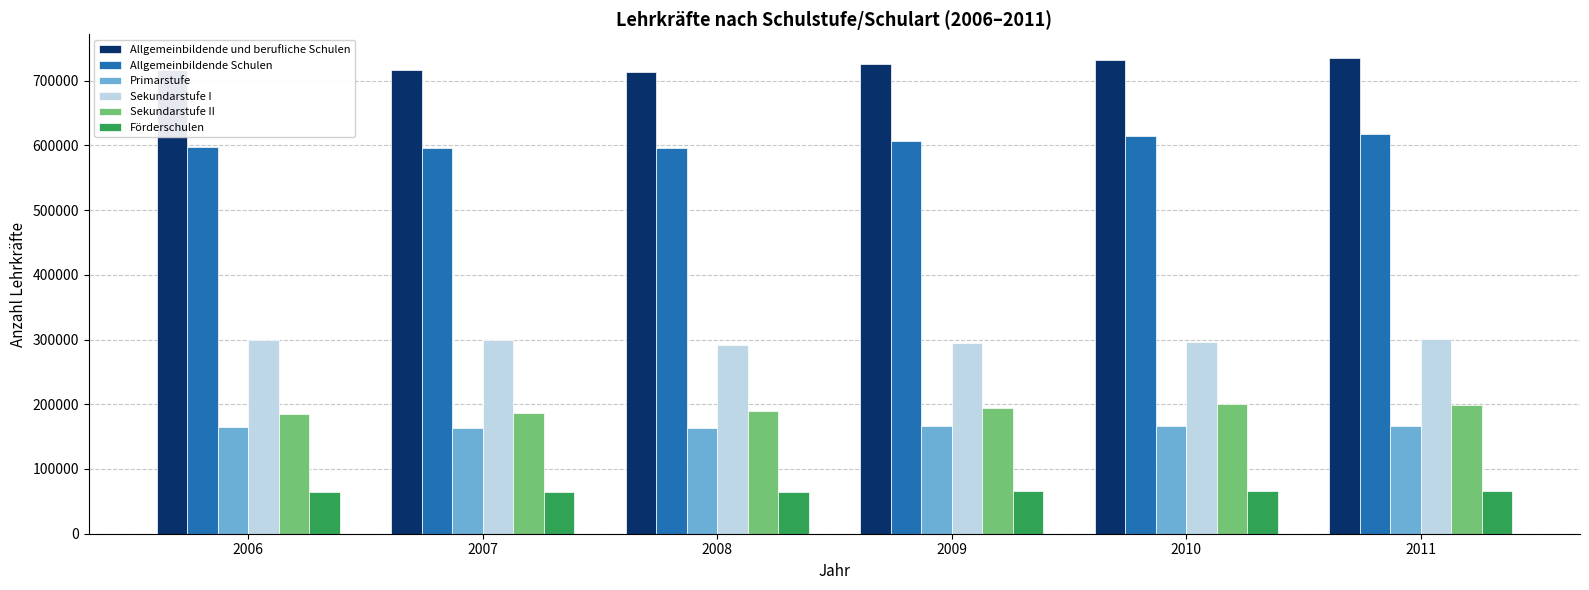

True or false: Allgemeinbildende Schulen has a value of 607407.7 at 2009.

True